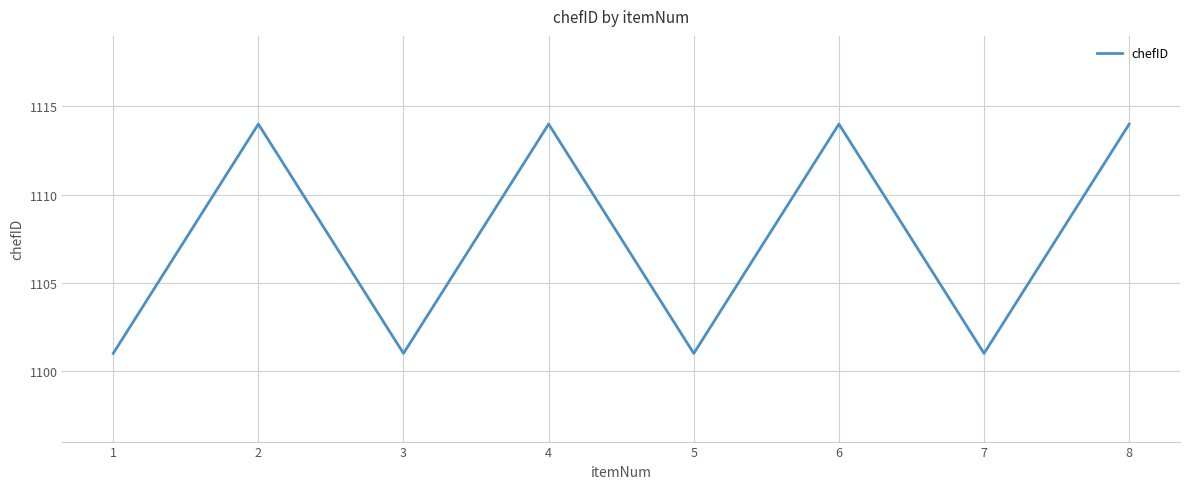

What is the minimum value shown in the chart?

1101